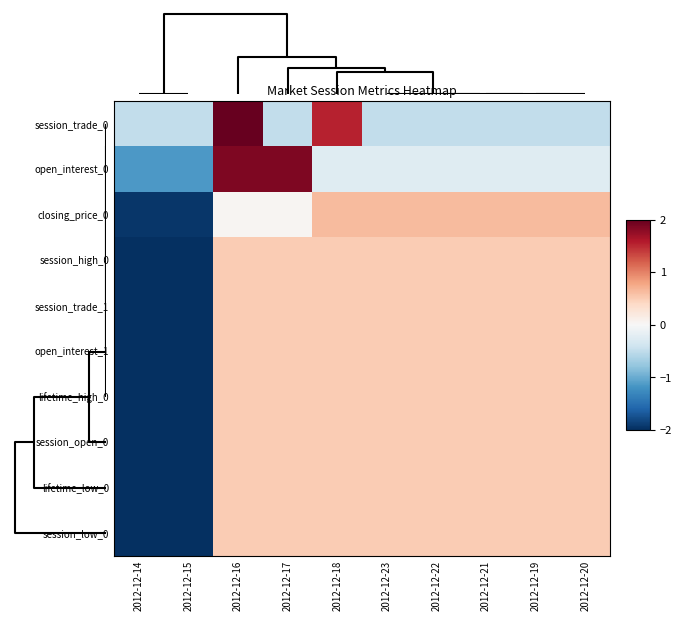

What is the total value across all series at 2012-12-20?

3.4